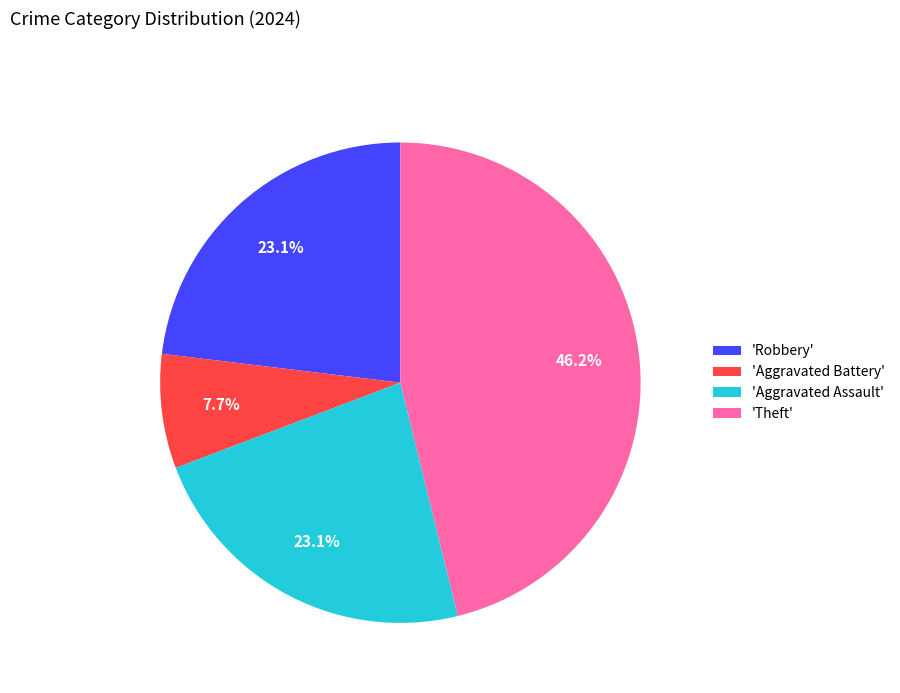

Which has a higher value, 'Aggravated Battery' or 'Aggravated Assault'?

'Aggravated Assault'